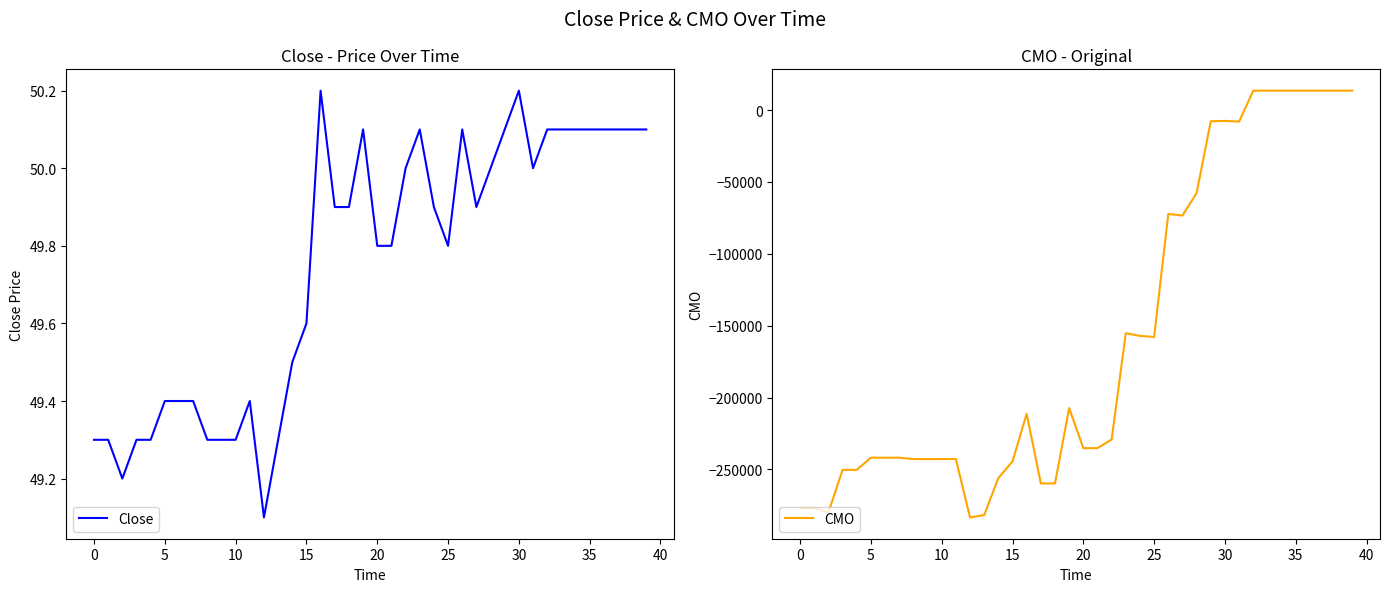

Which series has the widest spread of values?

CMO